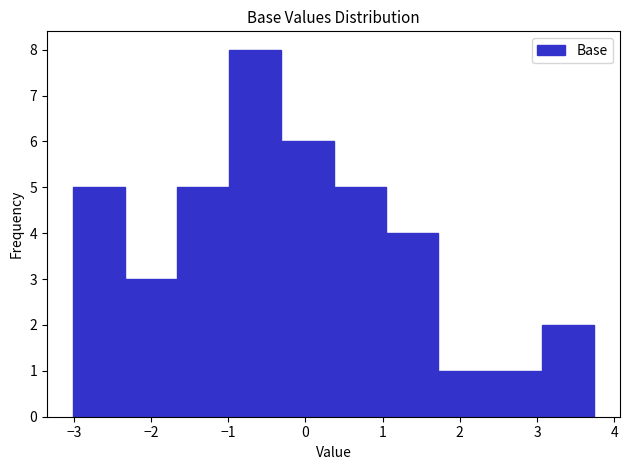

Reading left to right, list every bar in this chart as the range it spans on the x-axis followed by its height. Neither the bar edges nor the heights are printed on the chart, so give them approximately, as read against the axes.

-3.0 to -2.3: 5
-2.3 to -1.7: 3
-1.7 to -1.0: 5
-1.0 to -0.3: 8
-0.3 to 0.4: 6
0.4 to 1.0: 5
1.0 to 1.7: 4
1.7 to 2.4: 1
2.4 to 3.1: 1
3.1 to 3.7: 2